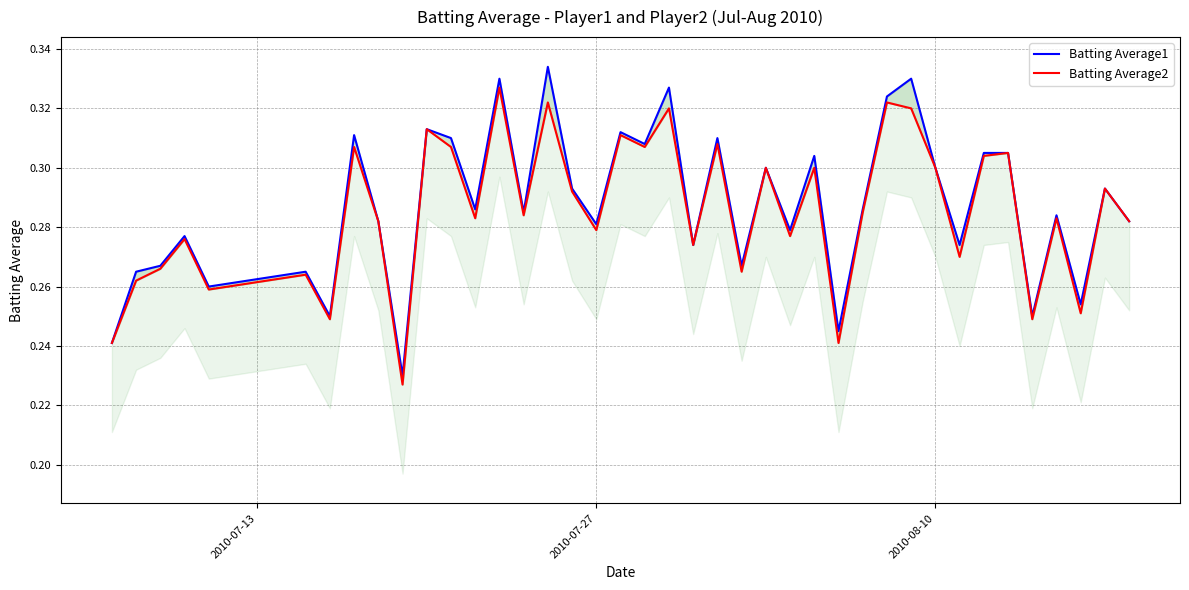

True or false: Batting Average2 has more than 2 points higher than both neighbors.

True